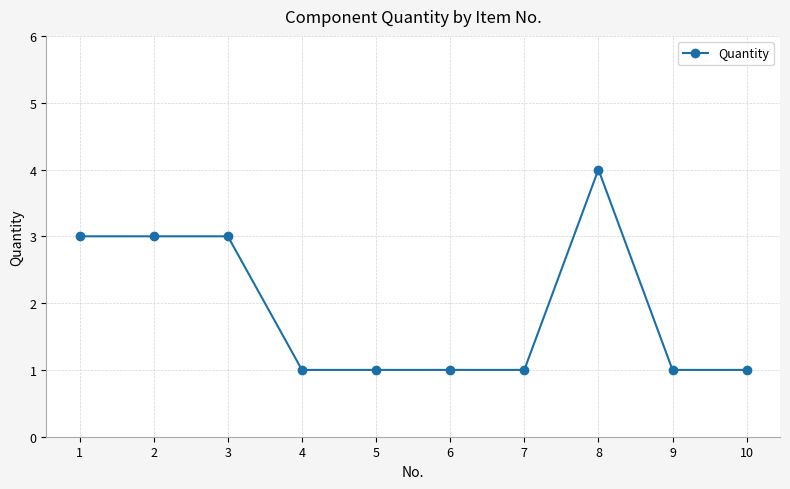

What is the minimum value shown in the chart?

1